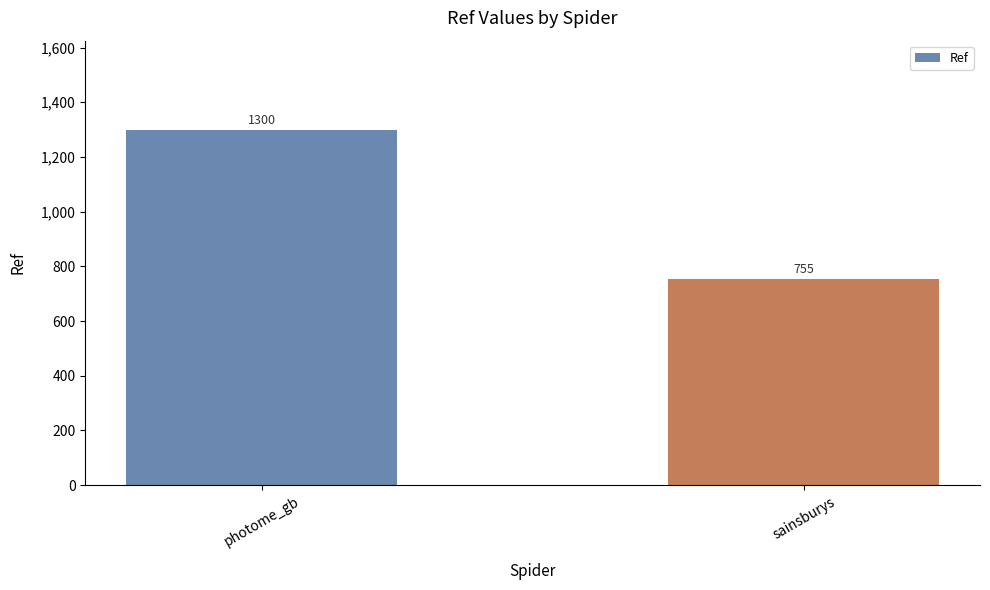

List the labels in order of value, smallest first.

sainsburys, photome_gb